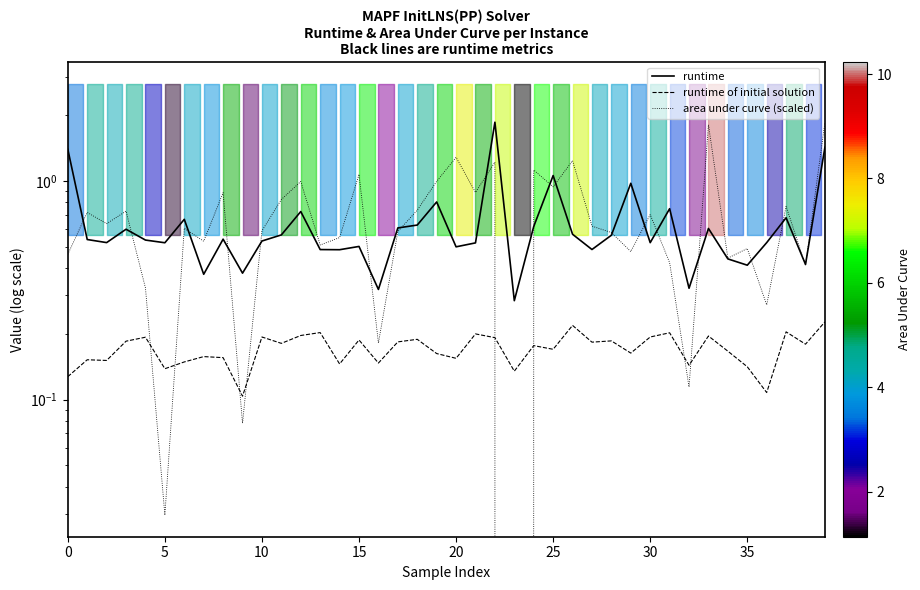

Which has a higher value, 21 or 16?

21